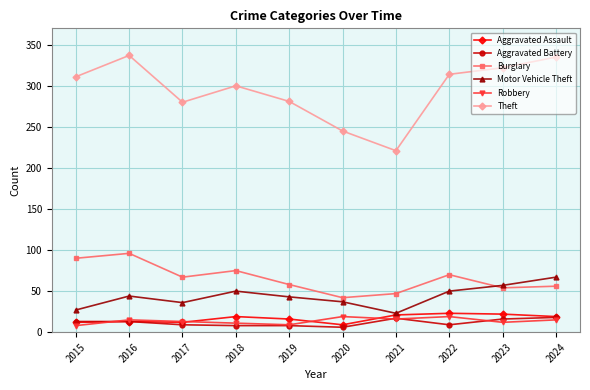

What is the total value across all series at 2019?

415